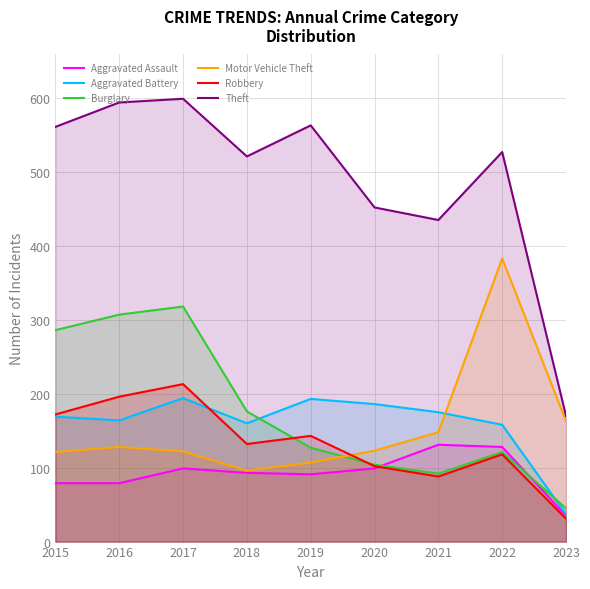

How many interior local peaks does the Aggravated Assault series have?

2